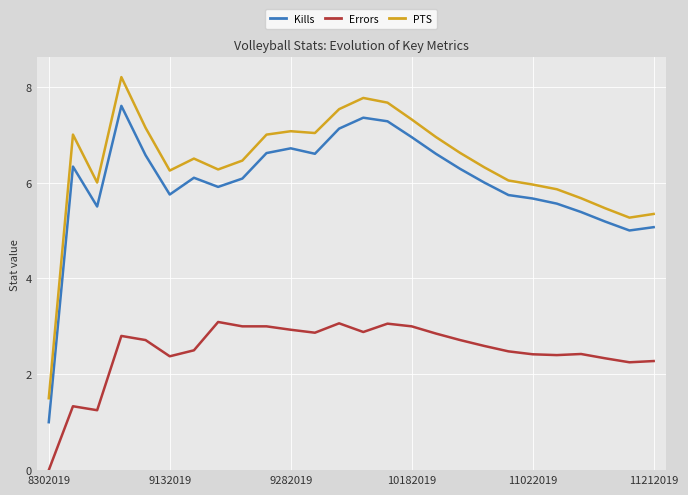

What is the difference between the maximum and minimum values in the PTS series?

6.7